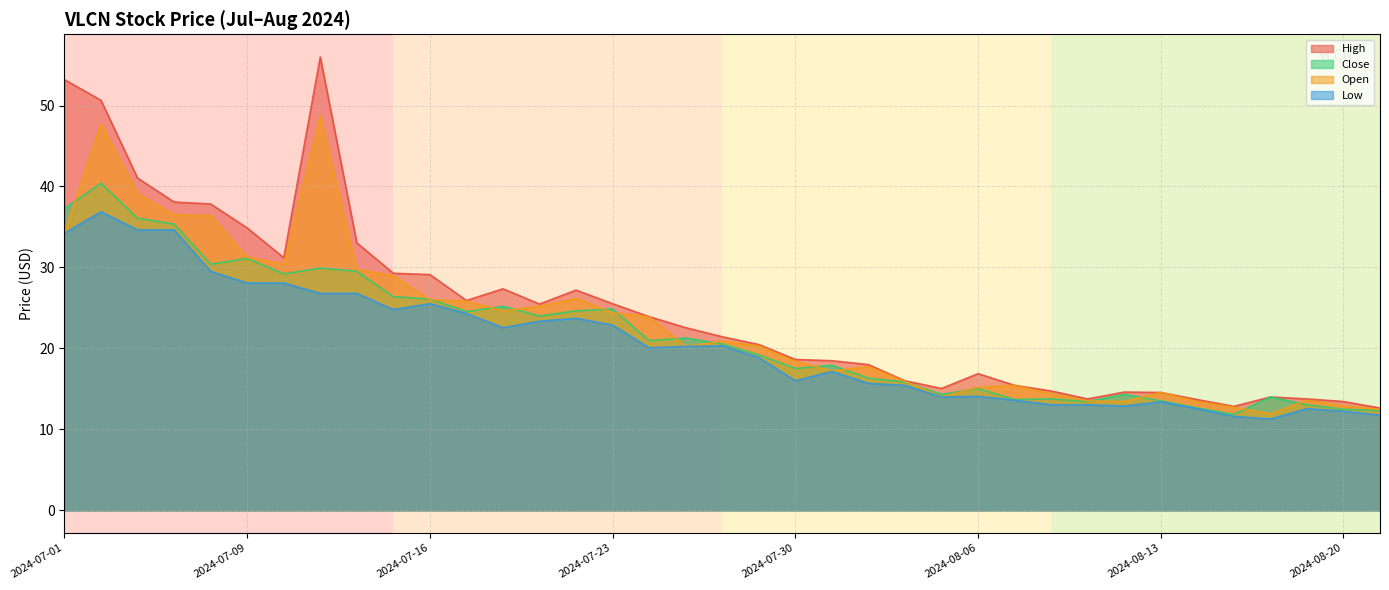

What is the label of the 12th point from the left?

2024-07-17